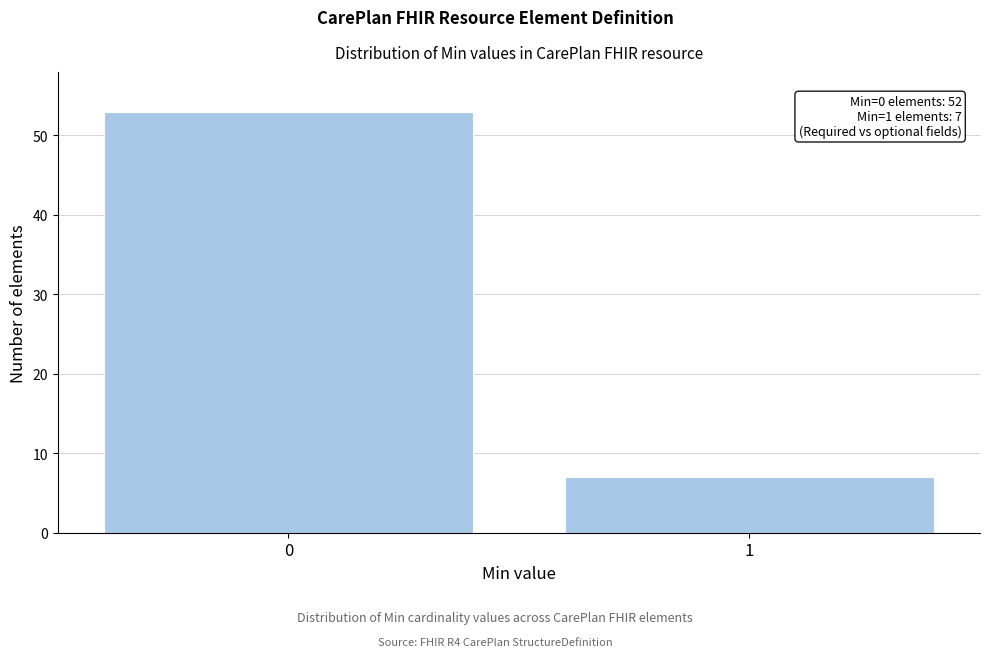

Reading right to left, what are all the values shown in this chart?

7	53